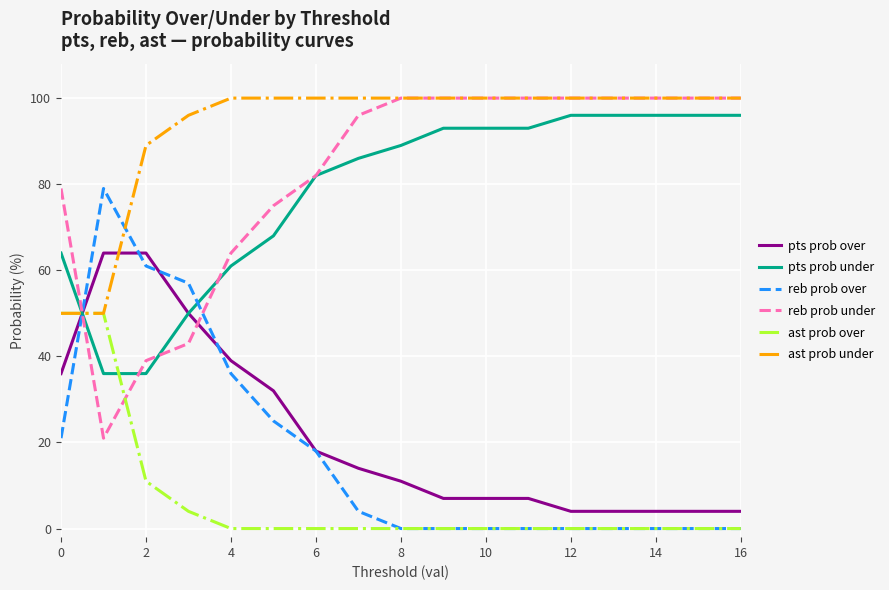

Reading left to right, list all the values displayed in this chart.

pts prob over: 36	64	64	50	39	32	18	14	11	7	7	7	4	4	4	4	4
pts prob under: 64	36	36	50	61	68	82	86	89	93	93	93	96	96	96	96	96
reb prob over: 21	79	61	57	36	25	18	4	0	0	0	0	0	0	0	0	0
reb prob under: 79	21	39	43	64	75	82	96	100	100	100	100	100	100	100	100	100
ast prob over: 50	50	11	4	0	0	0	0	0	0	0	0	0	0	0	0	0
ast prob under: 50	50	89	96	100	100	100	100	100	100	100	100	100	100	100	100	100